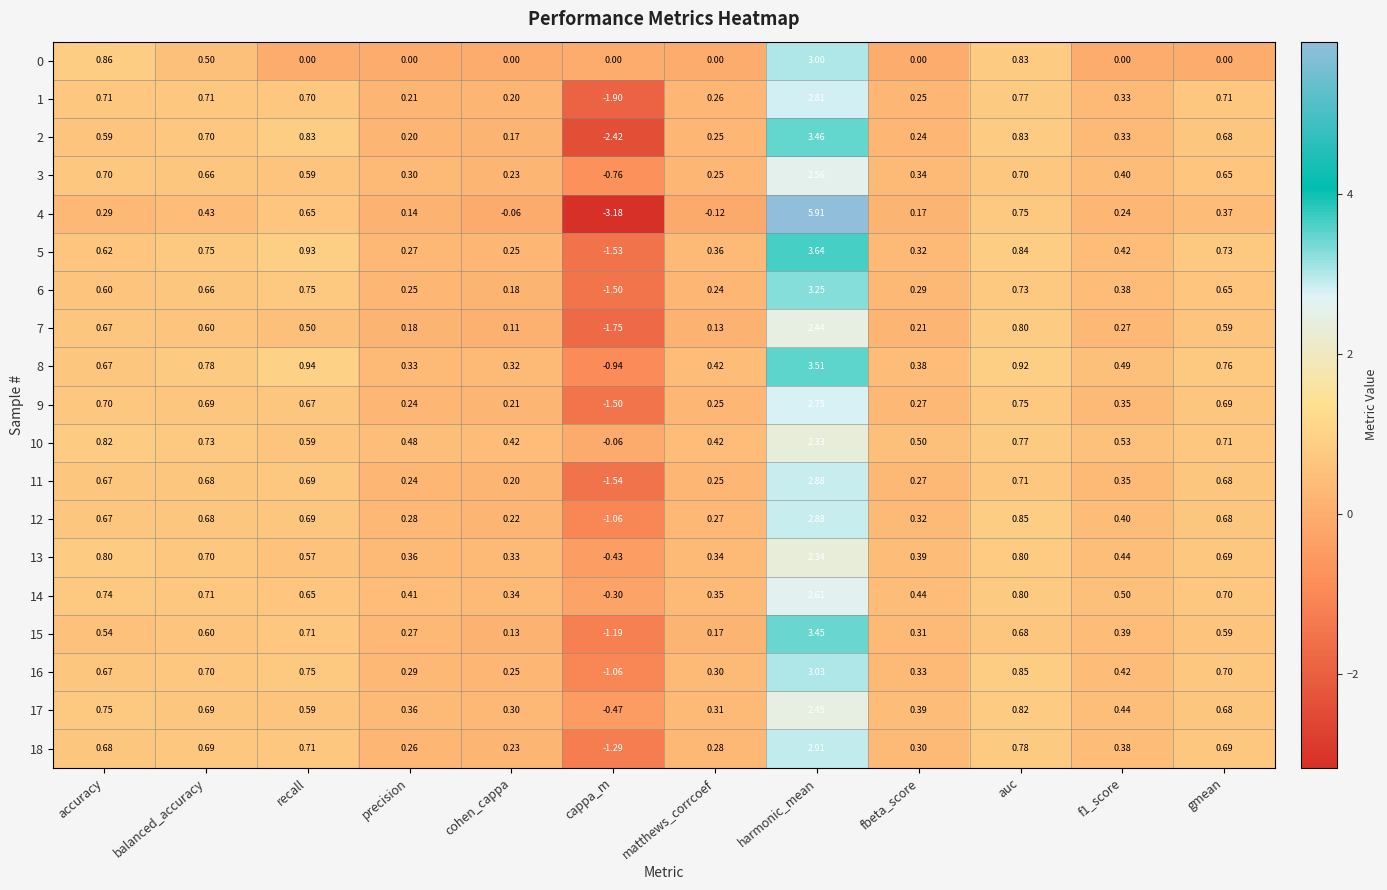

Where is 15 nearest to the value 1?

recall